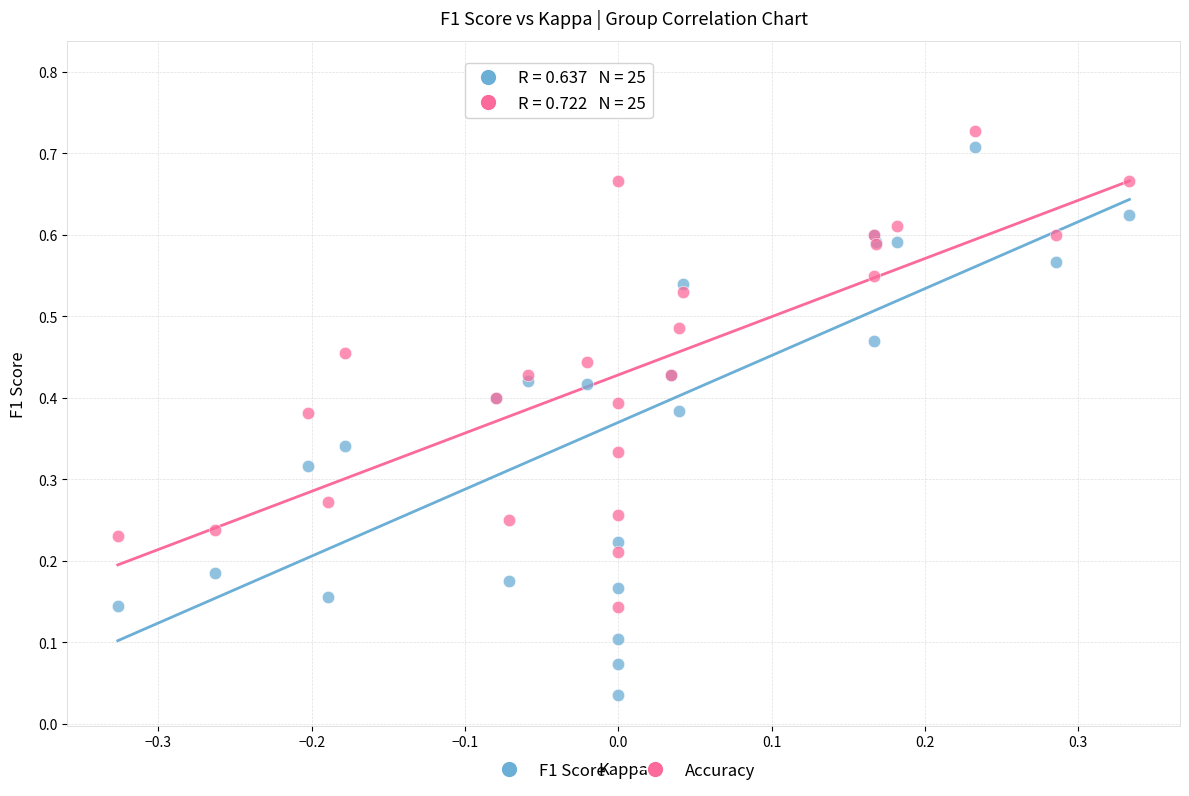

Which series reaches the minimum Y coordinate?

F1 Score